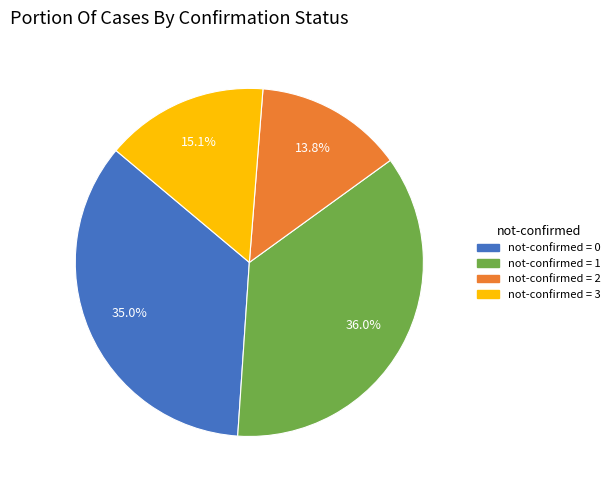

Does any single category account for the majority?

No